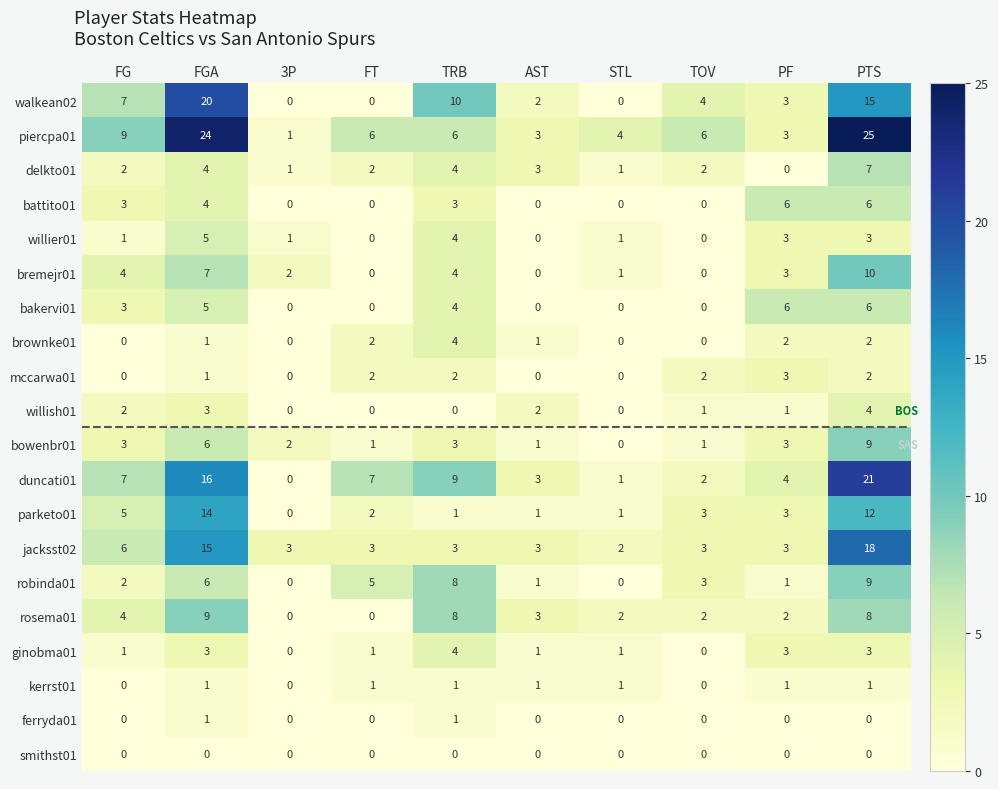

Which series has the largest range (max minus min)?

piercpa01